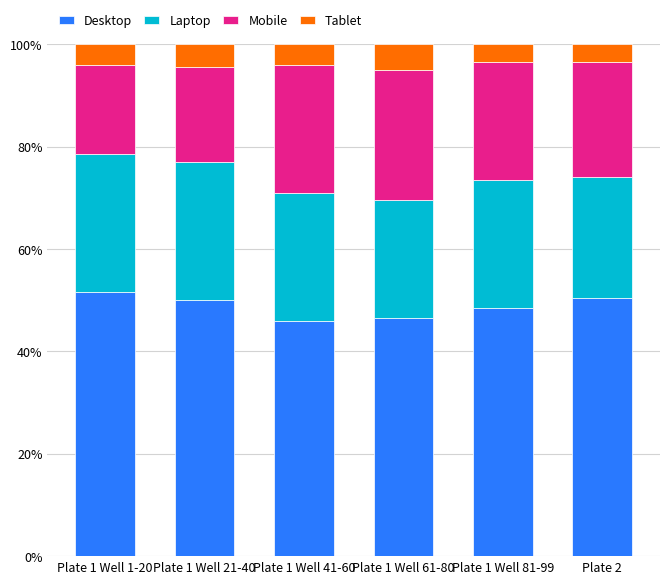

What is the total value across all series at Plate 1 Well 61-80?

100.0